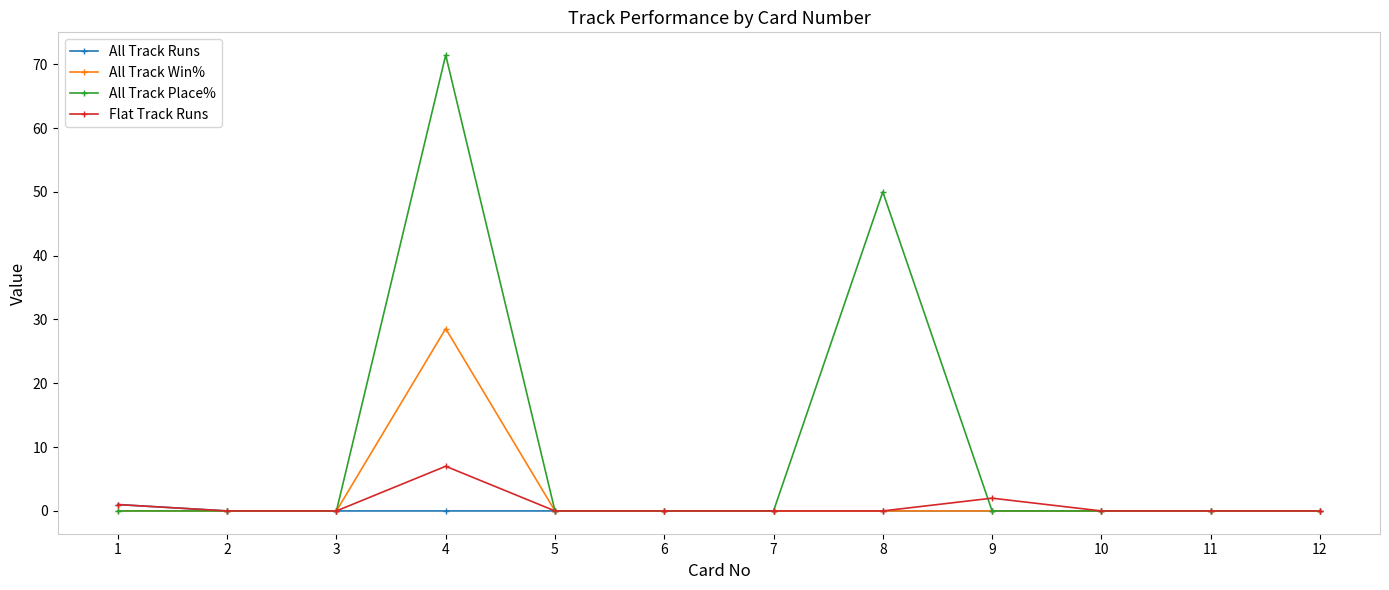

Which series changed the most between 1 and 4?

All Track Place%